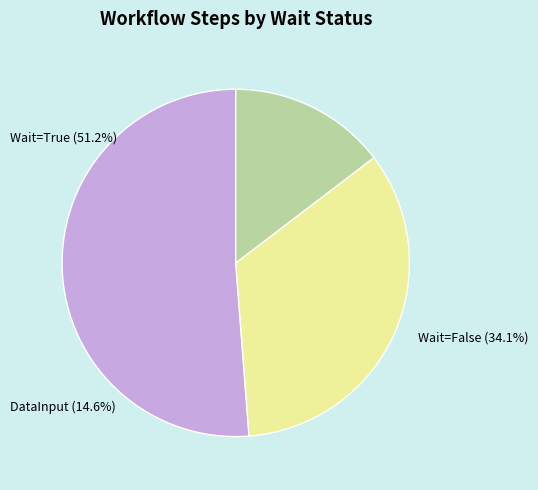

Count the number of slices in the pie.

3